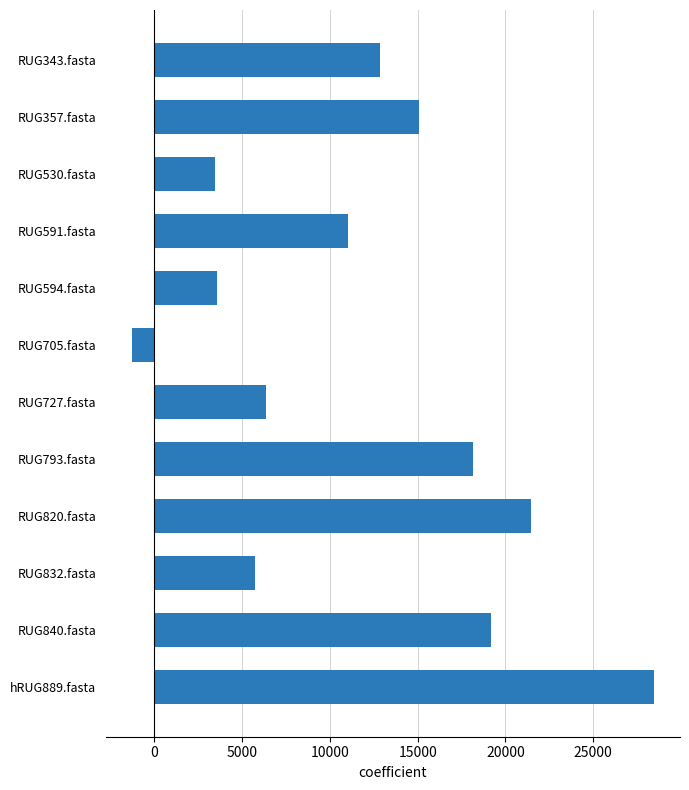

True or false: the data shows 5725.5 at RUG832.fasta.

True